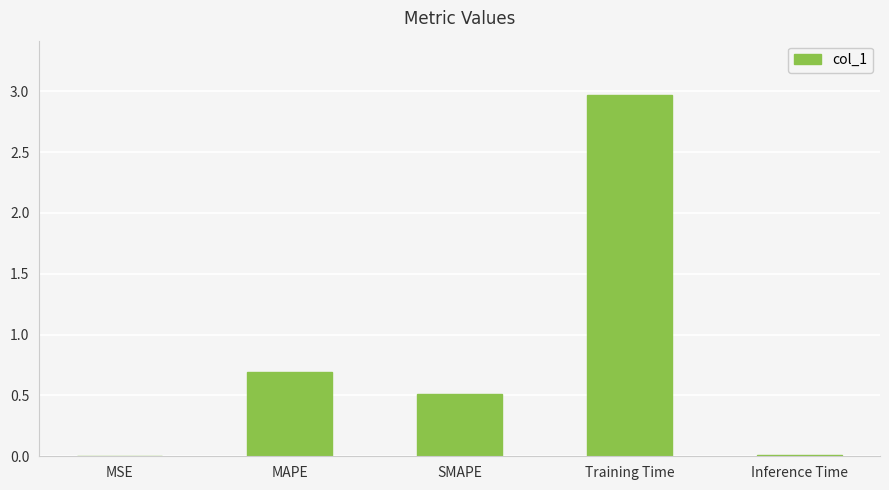

What is the maximum value shown in the chart?

3.0